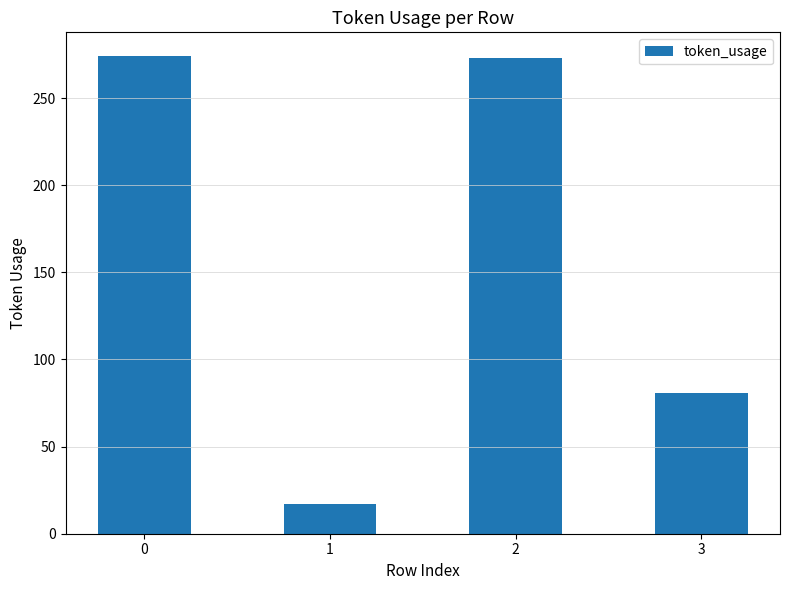

Count the number of data series in this chart.

1